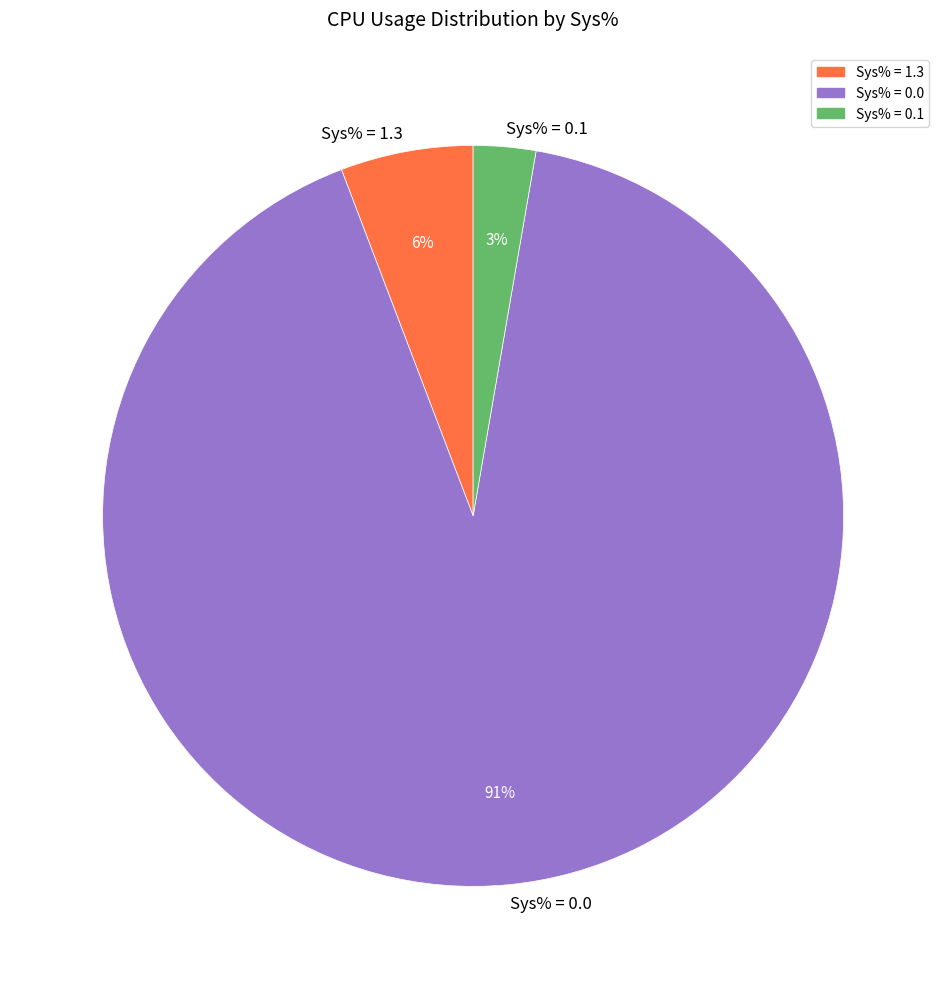

What percentage is the Sys% = 1.3 slice, to the nearest percent?

6%